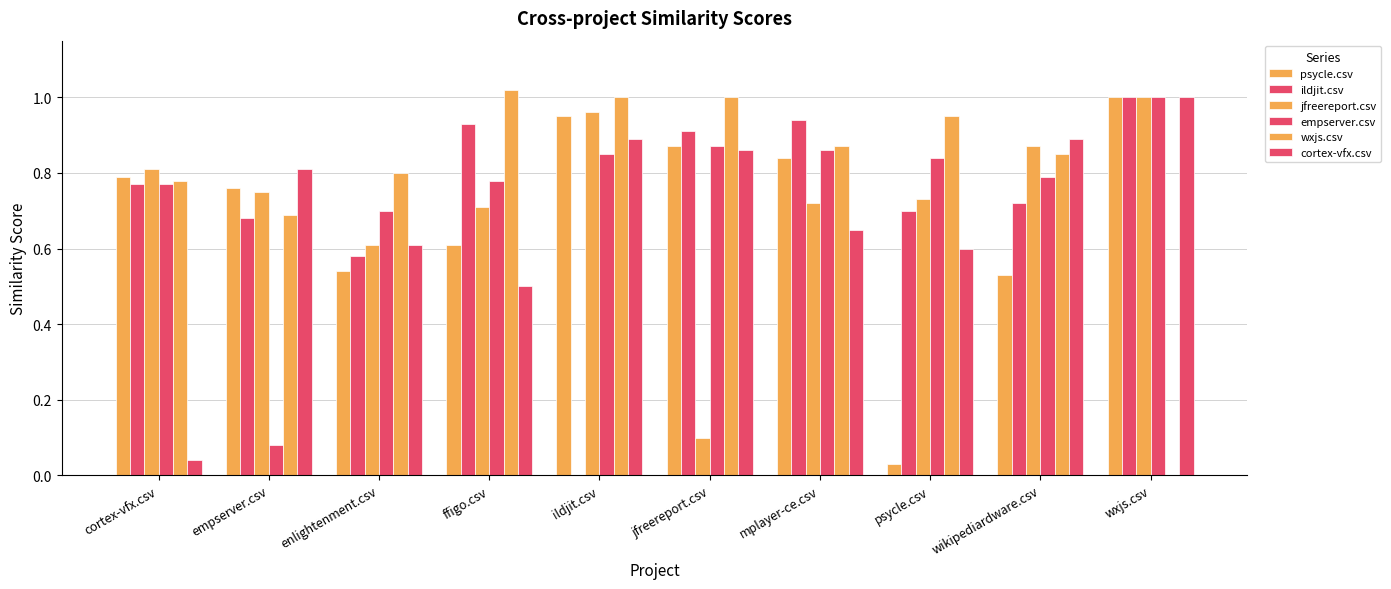

What is the total value across all series at enlightenment.csv?

3.8